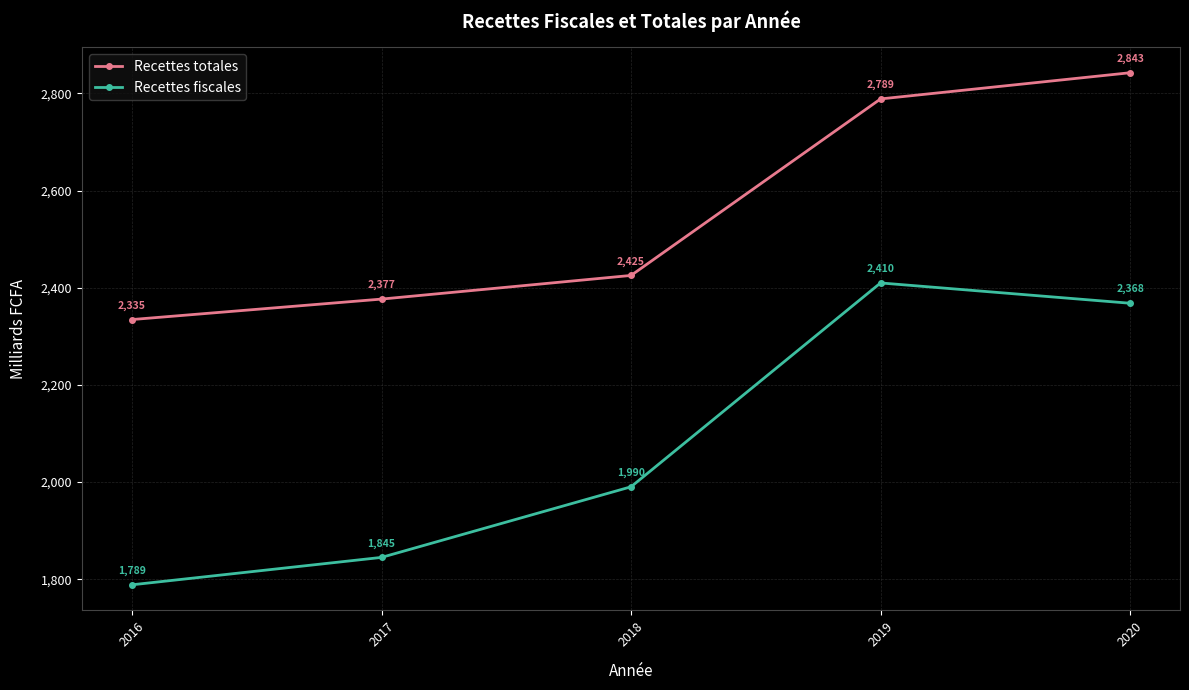

True or false: Recettes totales and Recettes fiscales intersect in this chart.

False